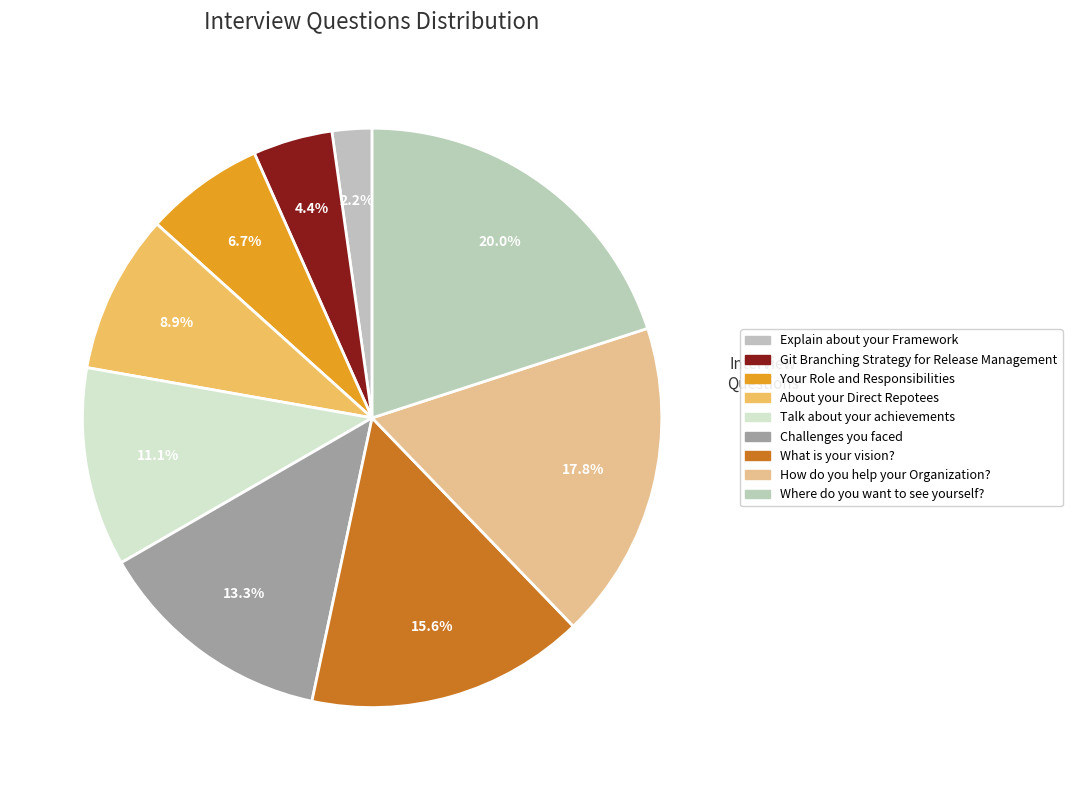

What is the ratio of the value at What is your vision? to the value at Talk about your achievements?

1.4